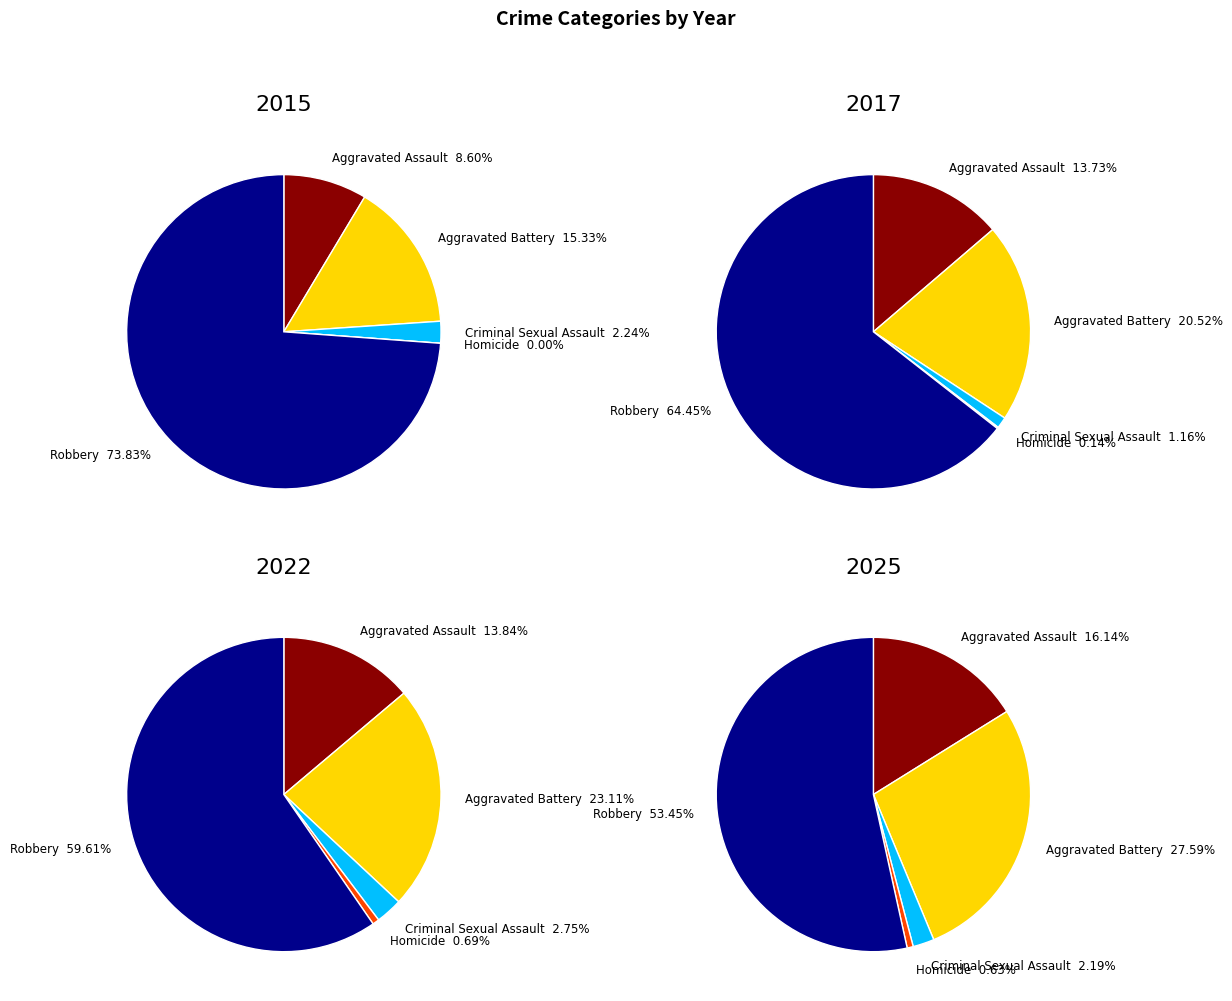

Does Aggravated Assault account for over 50% of the chart?

No